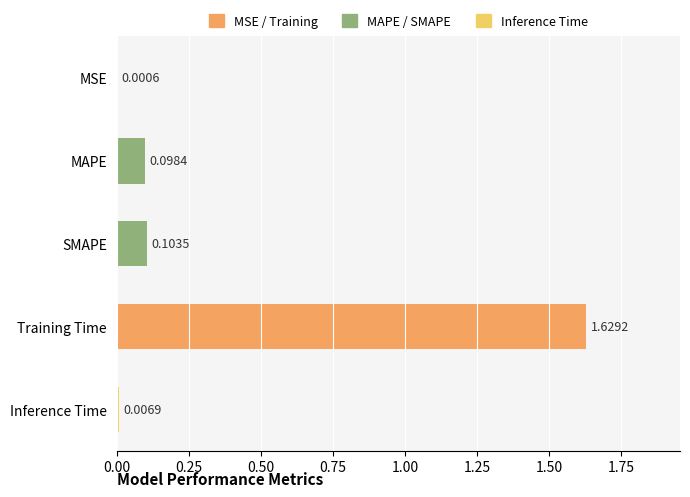

Where is the data nearest to the value 0?

MSE